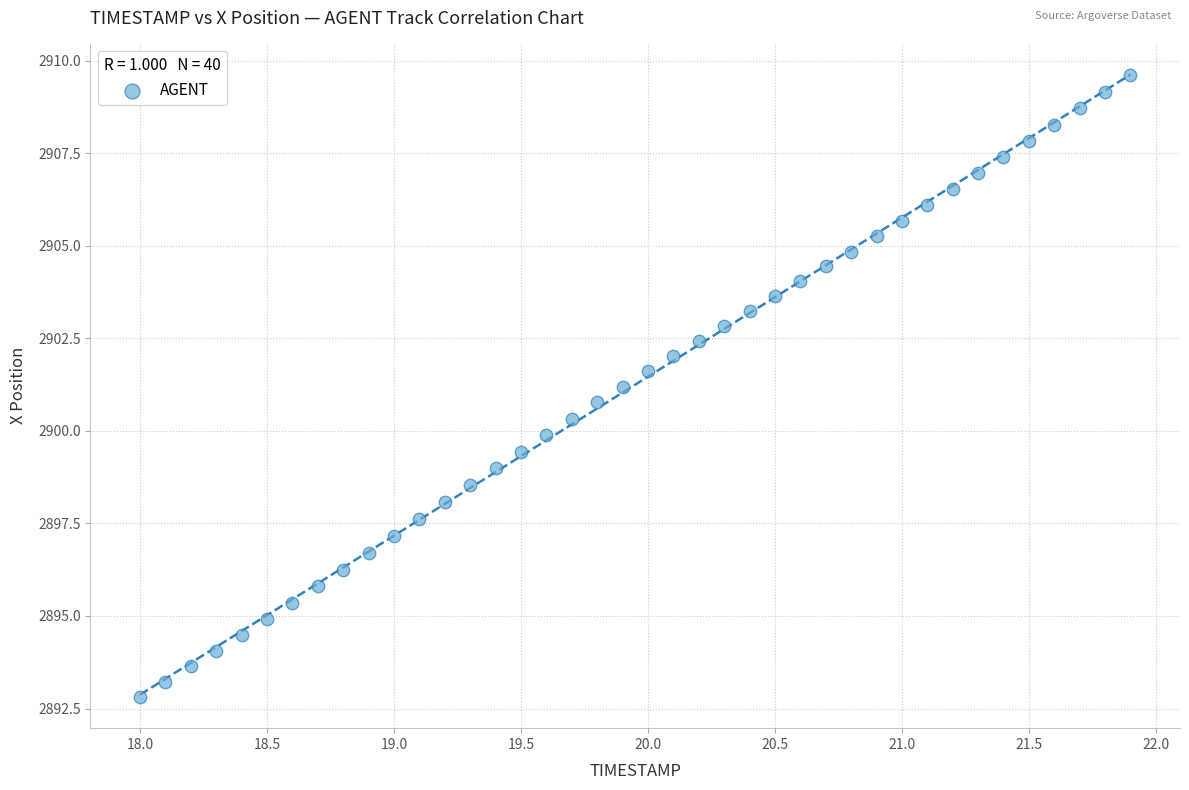

What is the range of X values (max minus min)?

3.9